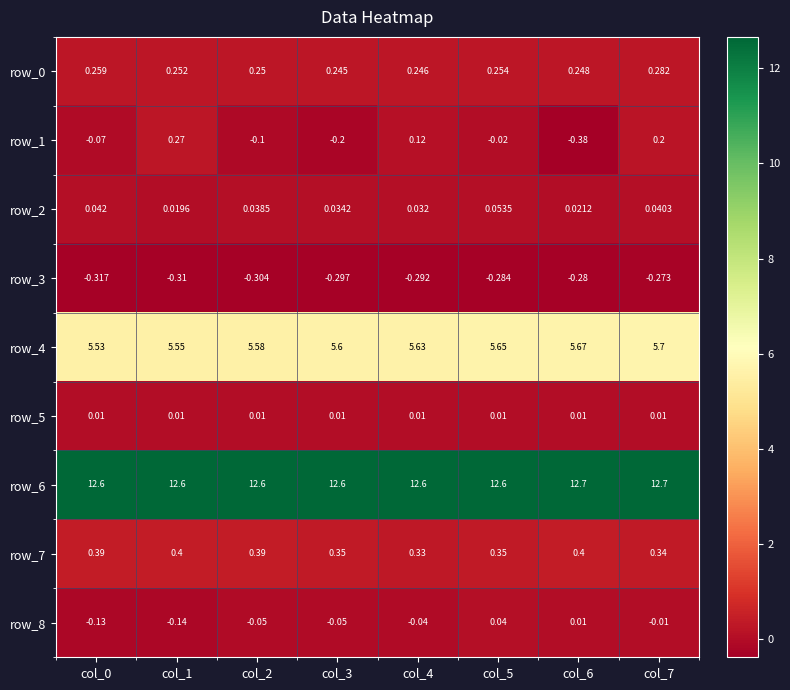

Is the value of row_1 at col_2 greater than the value of row_0 at col_1?

No